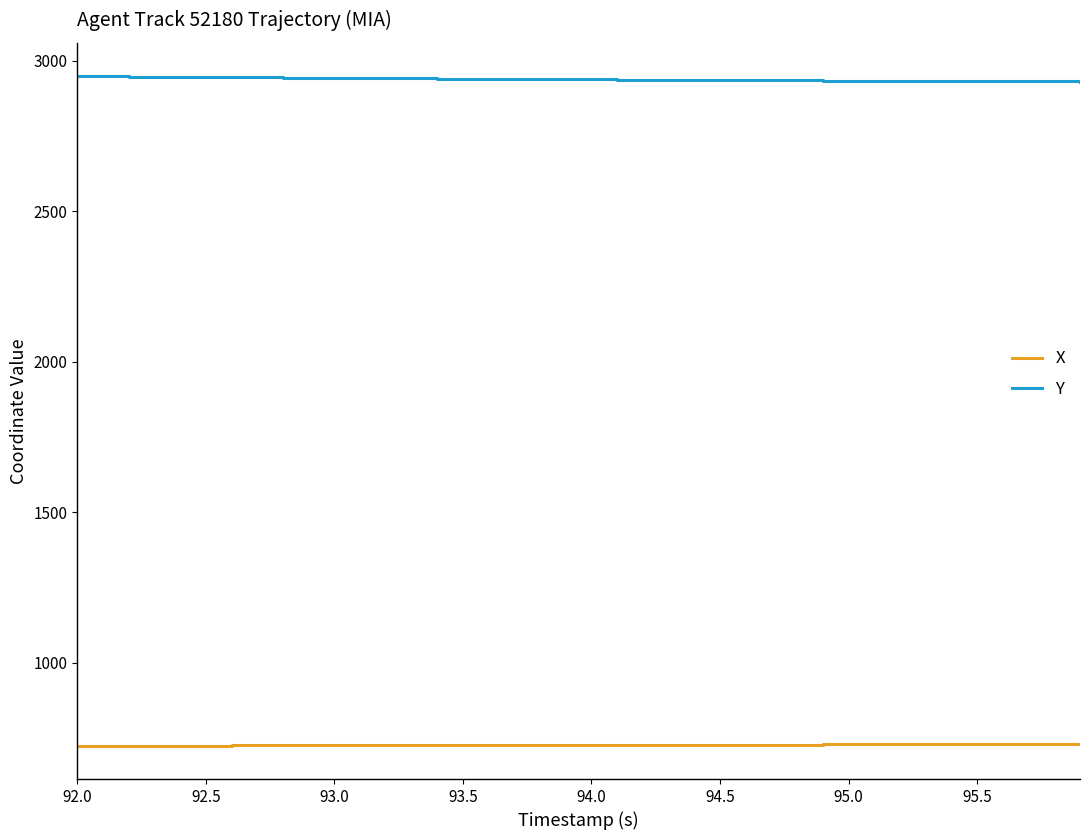

True or false: X and Y cross at least once.

False